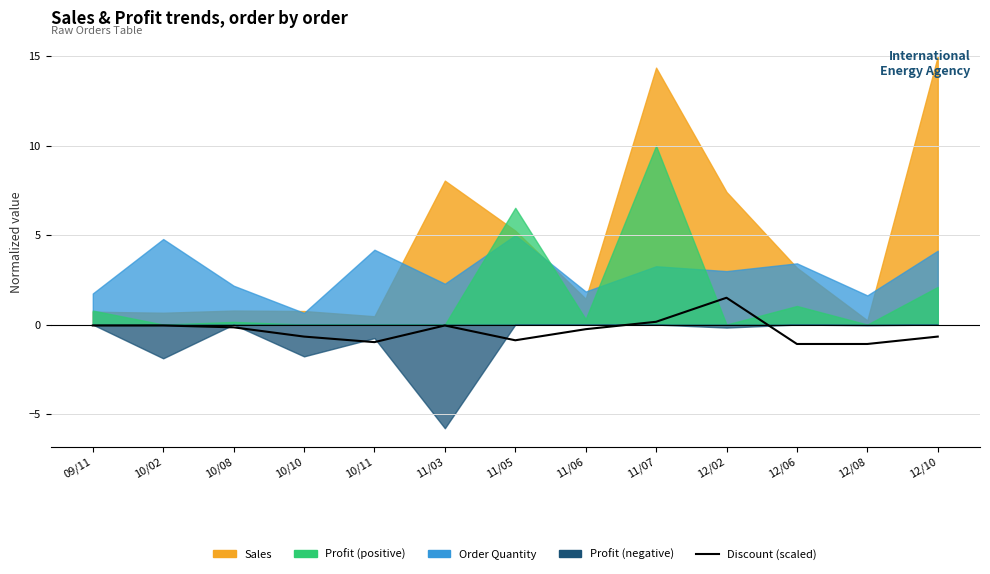

Which label corresponds to the smallest value in the chart?

12/06